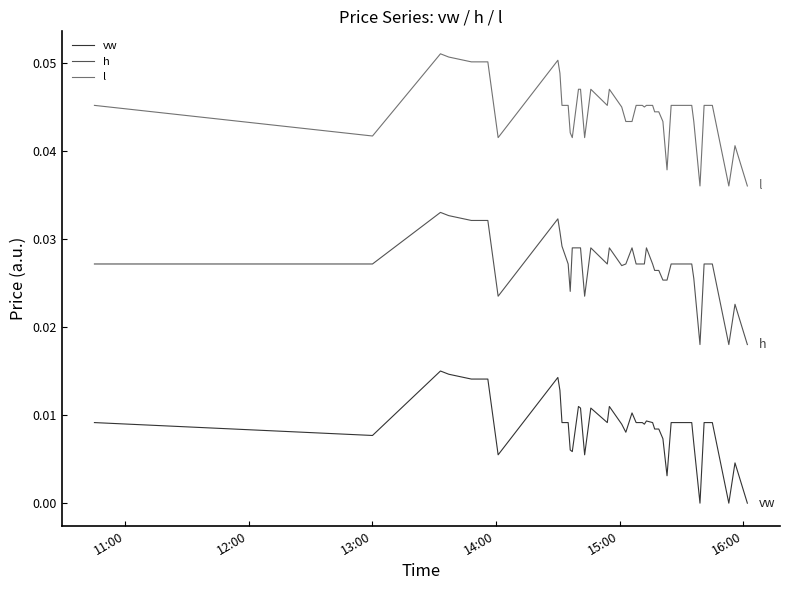

List the series in order of their peak value, lowest first.

vw, h, l